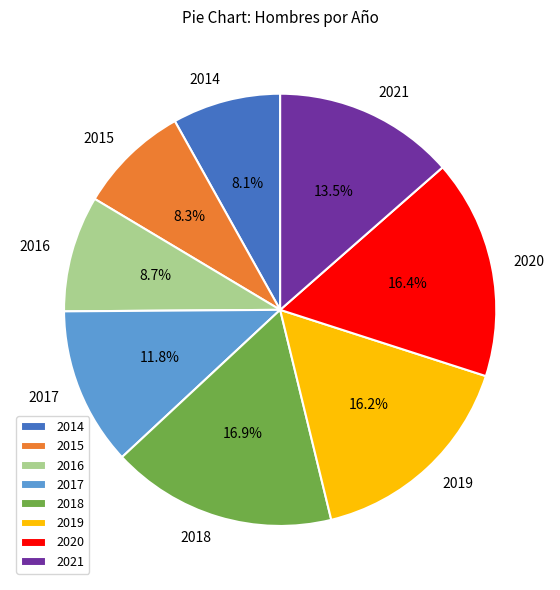

Combined, what portion of the pie is 2017 and 2014?

19.9%